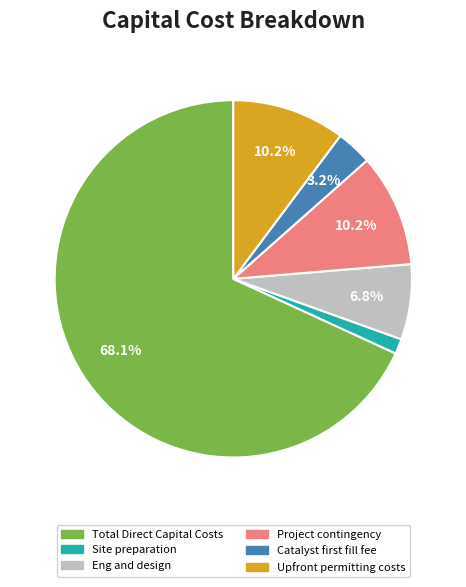

To the nearest percent, what percentage of the pie is Total Direct Capital Costs?

68%